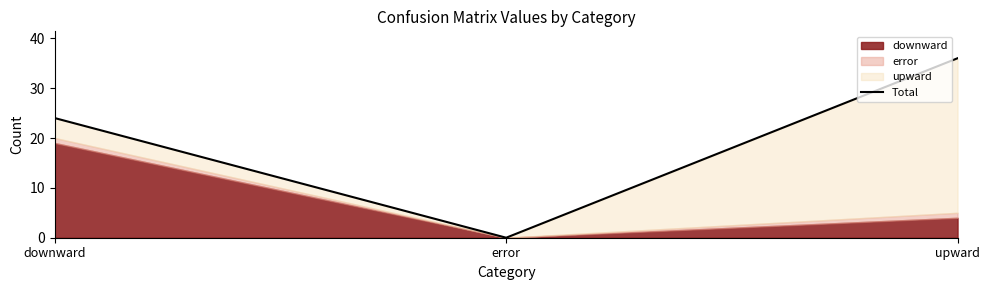

Which has a higher value, downward or upward?

upward